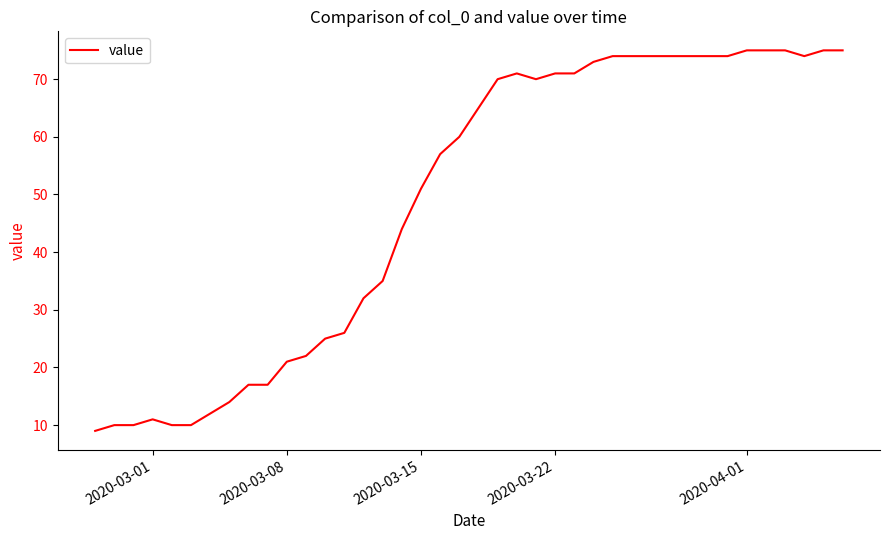

What is the minimum value shown in the chart?

9